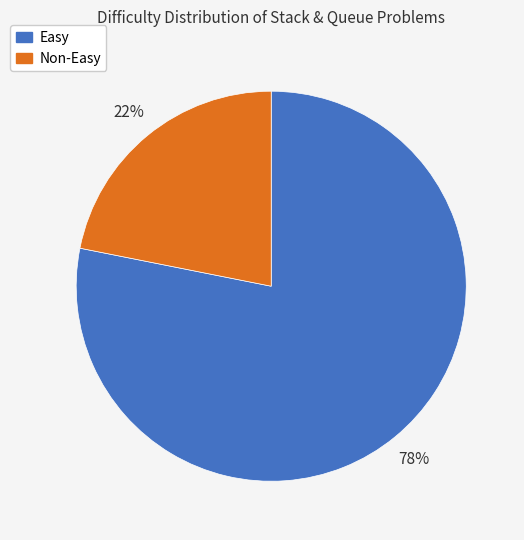

Between Easy and Non-Easy, which is larger?

Easy